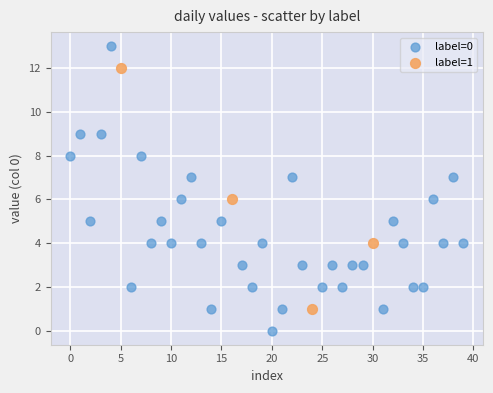

Which series contains the highest Y value?

label=0